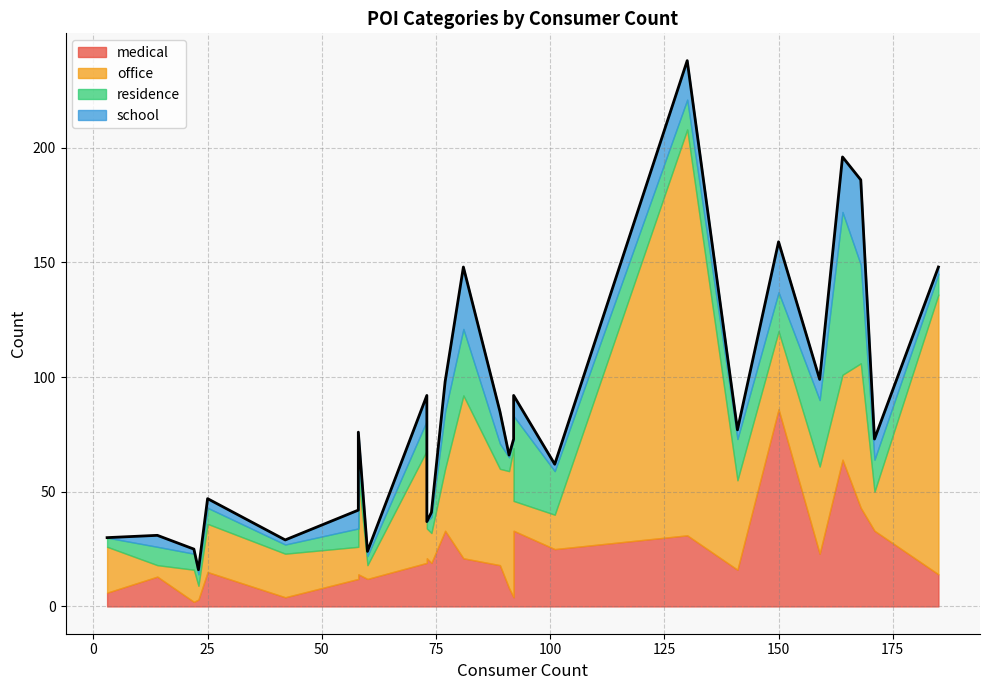

Rank the series by their average value, from lowest to highest.

school, residence, medical, office